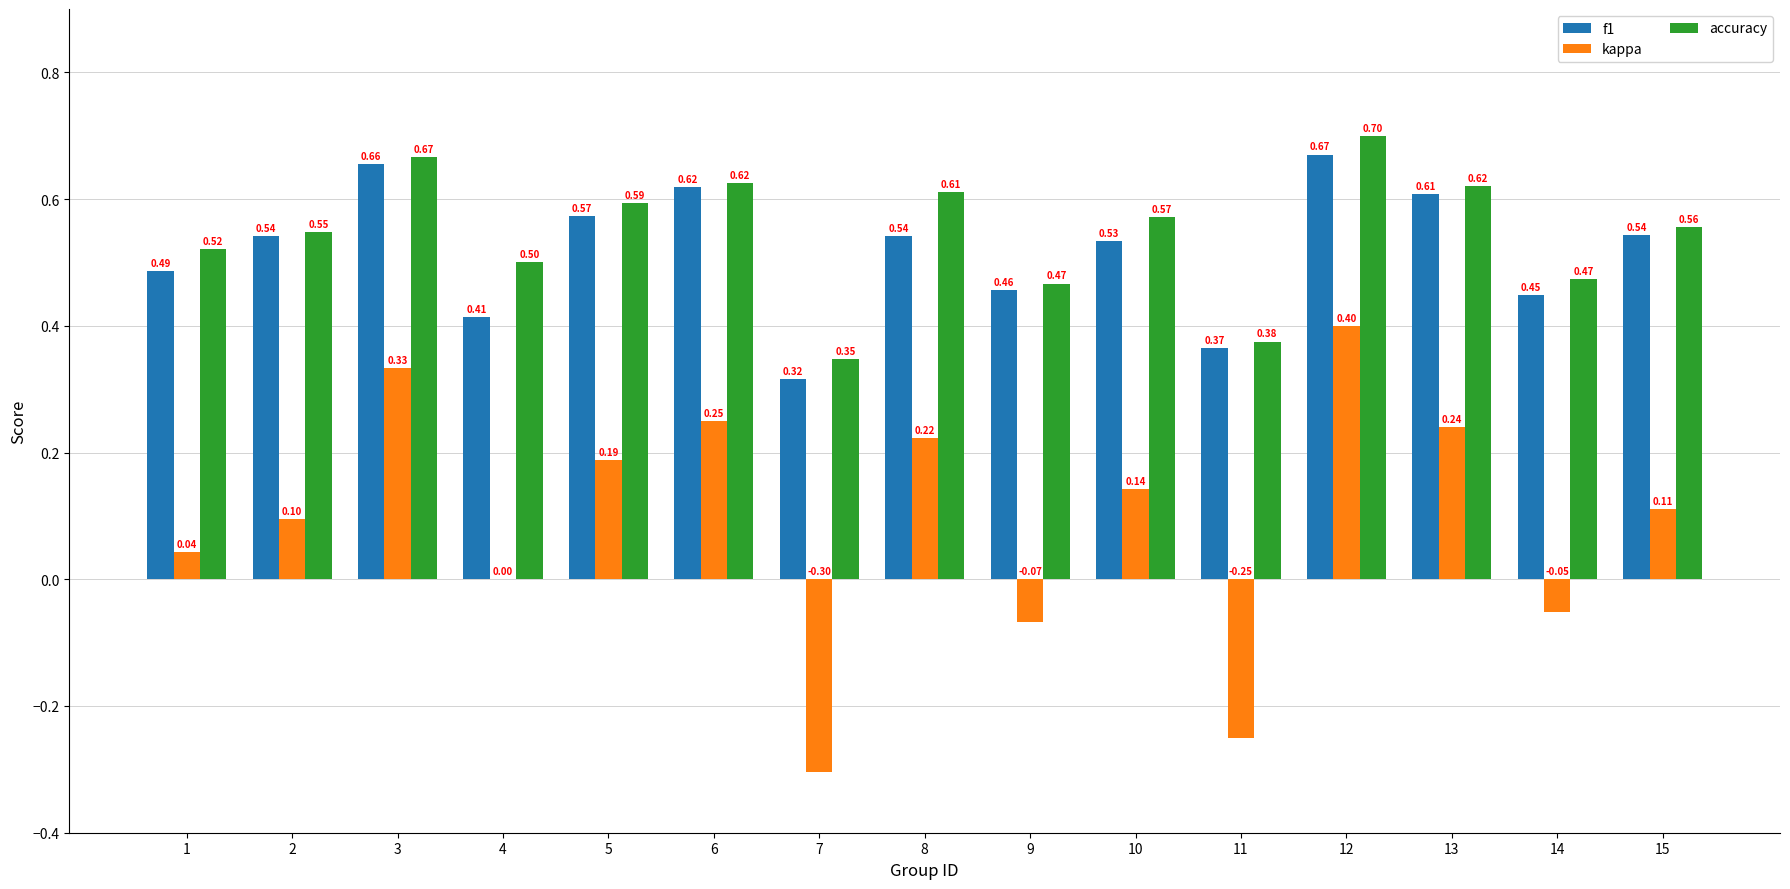

Is the value of accuracy at 13 greater than the value of kappa at 5?

Yes